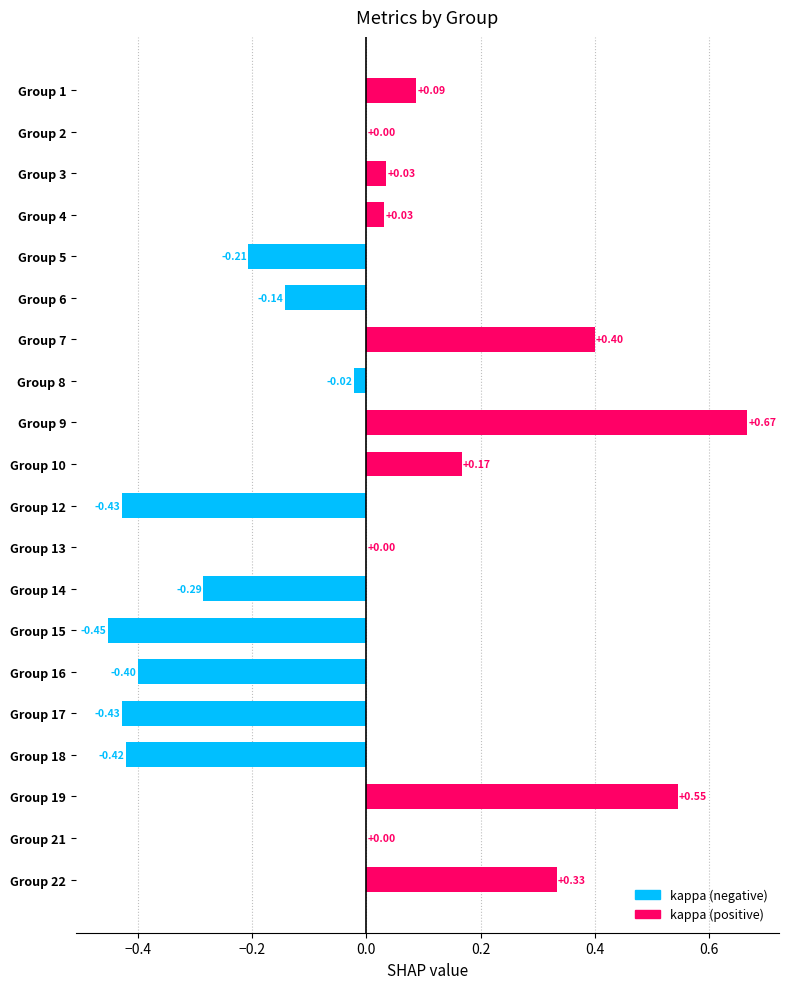

How many distinct data groups are displayed?

1